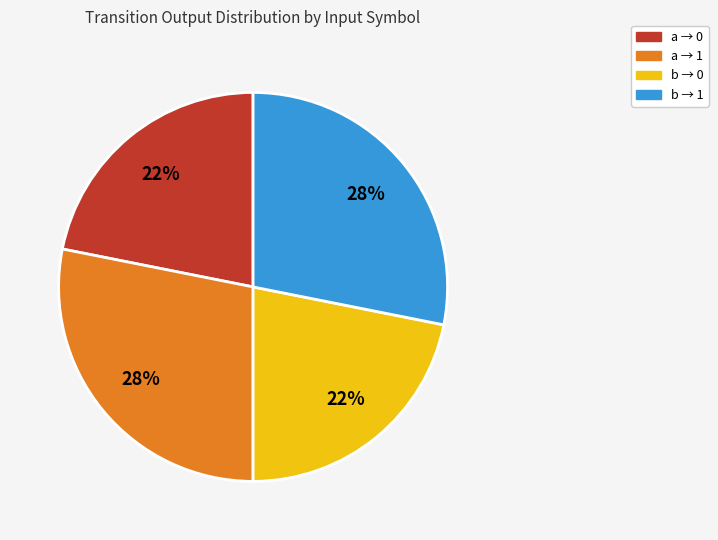

Does any single category account for the majority?

No